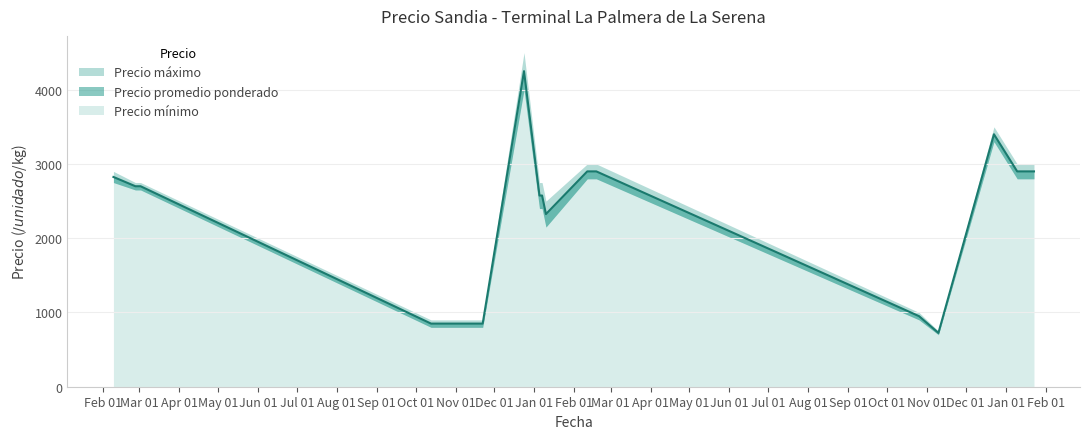

Which series changed the most between 2023-01-10 and 2022-10-26?

Precio maximo